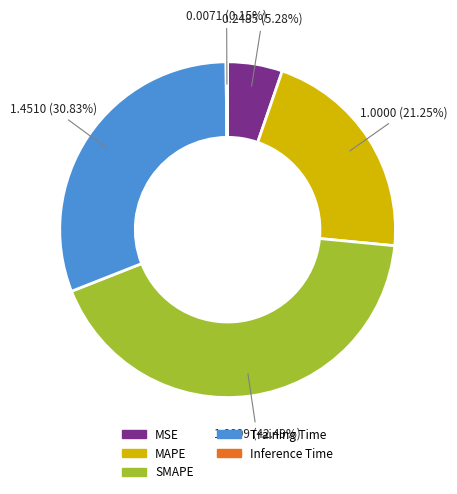

True or false: MAPE accounts for 21% of the total.

True